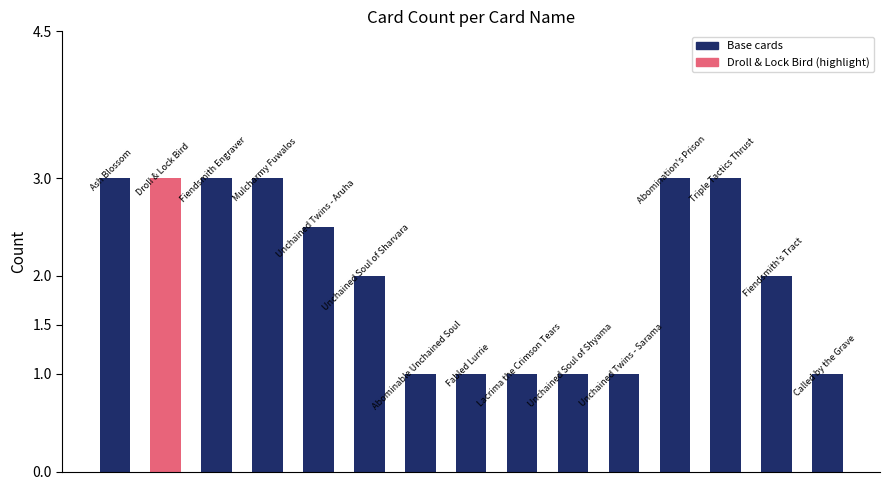

What is the greatest value displayed?

3.0